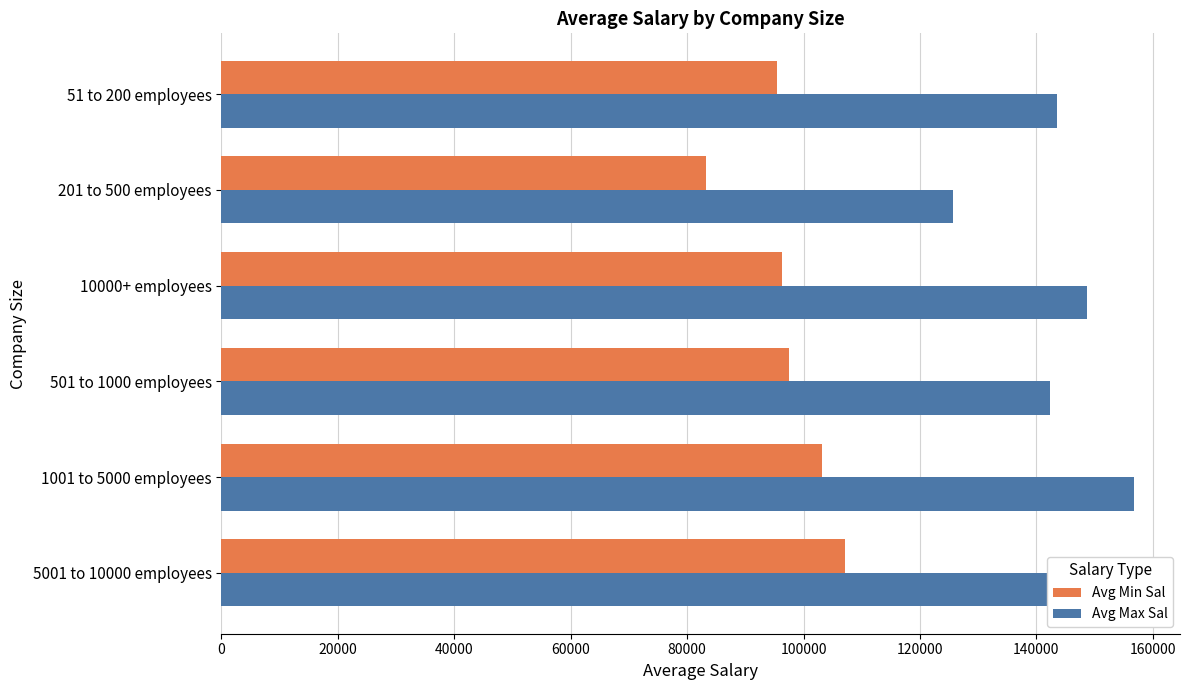

What is the lowest value of the Avg Max Sal series?

125642.9